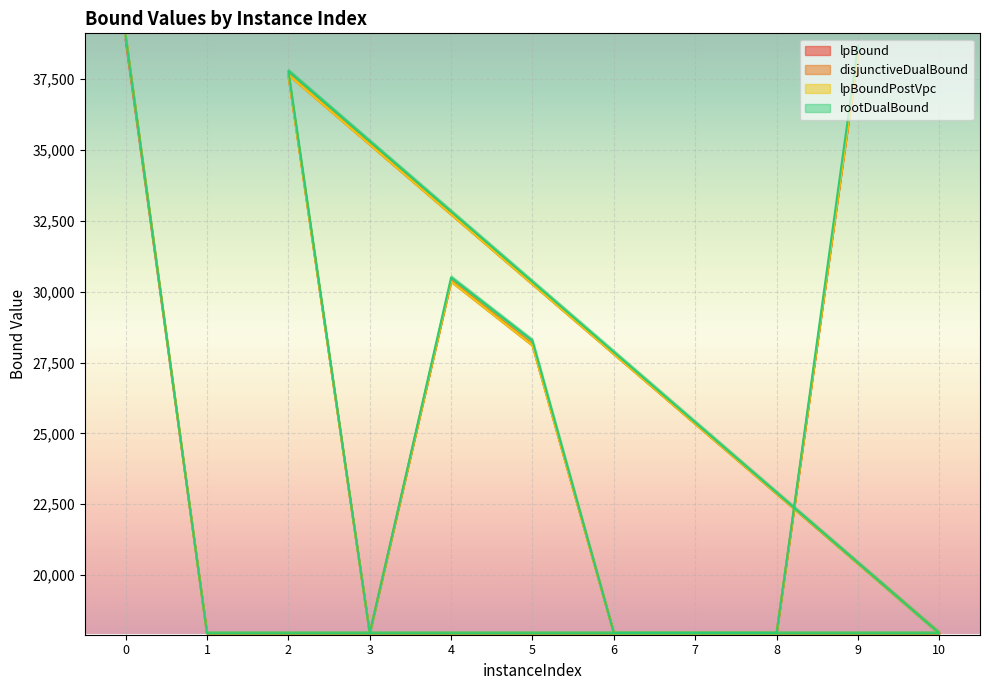

What position from the right is 2?

8